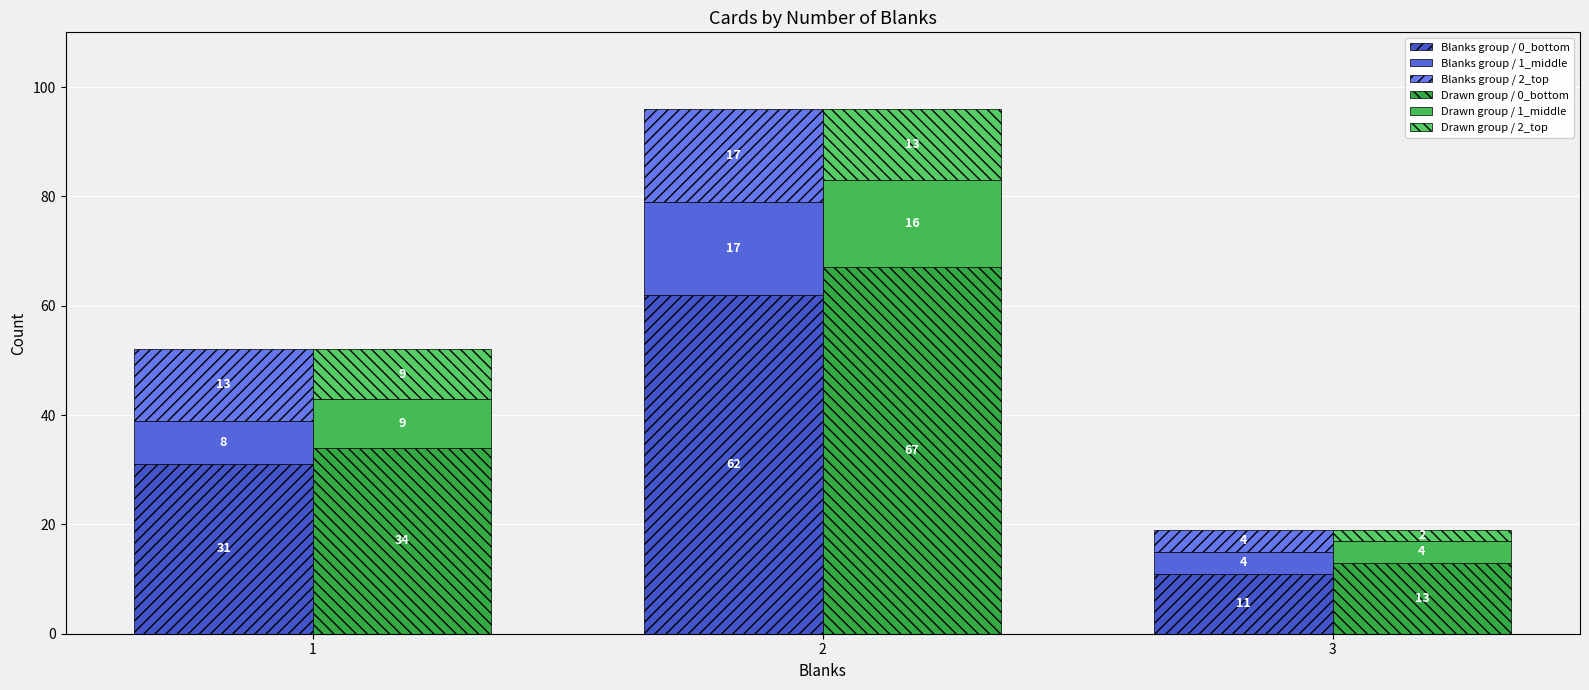

Reading left to right, transcribe all the data shown in this chart.

Blanks group / 0_bottom: 31	62	11
Blanks group / 1_middle: 8	17	4
Blanks group / 2_top: 13	17	4
Drawn group / 0_bottom: 34	67	13
Drawn group / 1_middle: 9	16	4
Drawn group / 2_top: 9	13	2